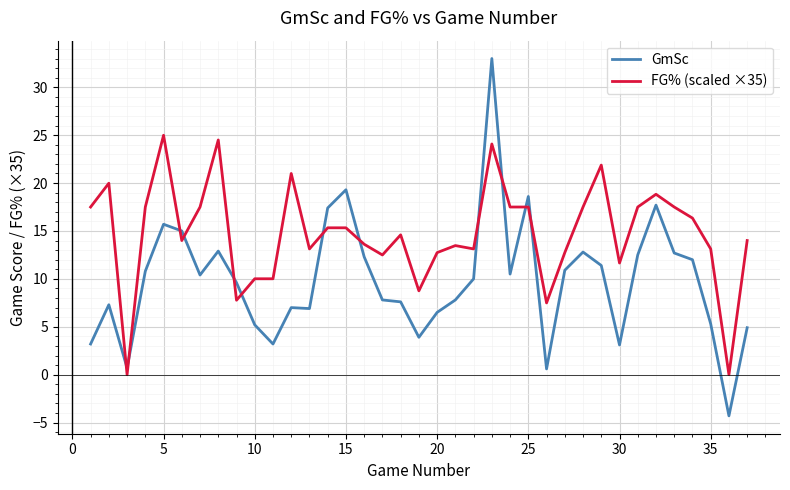

What is the difference between the maximum and minimum values in the FG% (scaled ×35) series?

25.0